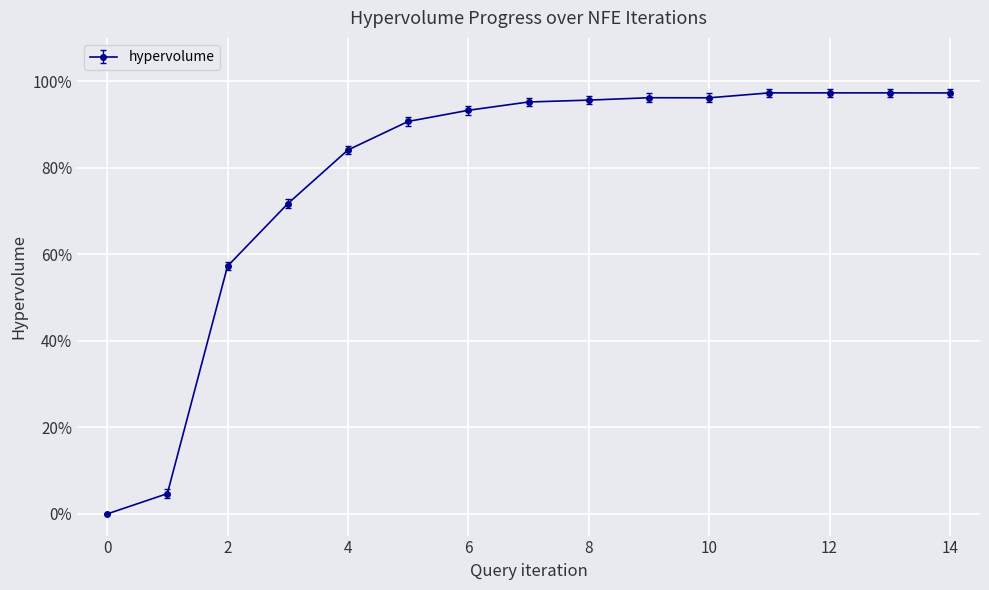

Does the chart have visible grid lines?

Yes